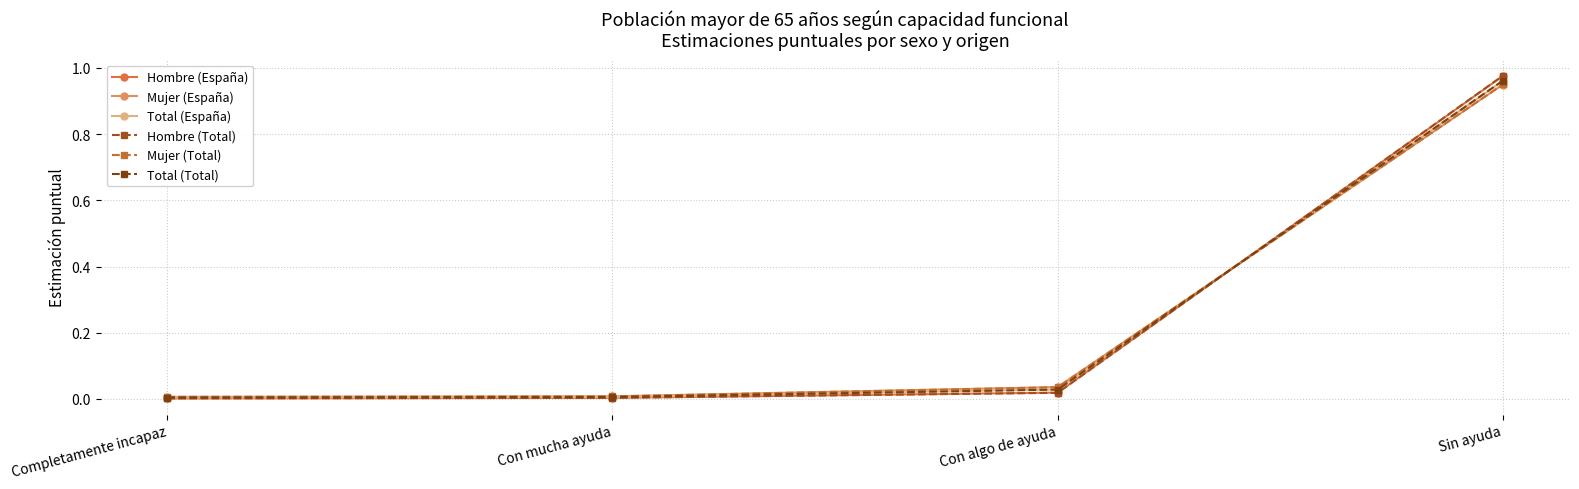

After their last crossing, which series has the higher values: Mujer (Total) or Total (España)?

Total (España)